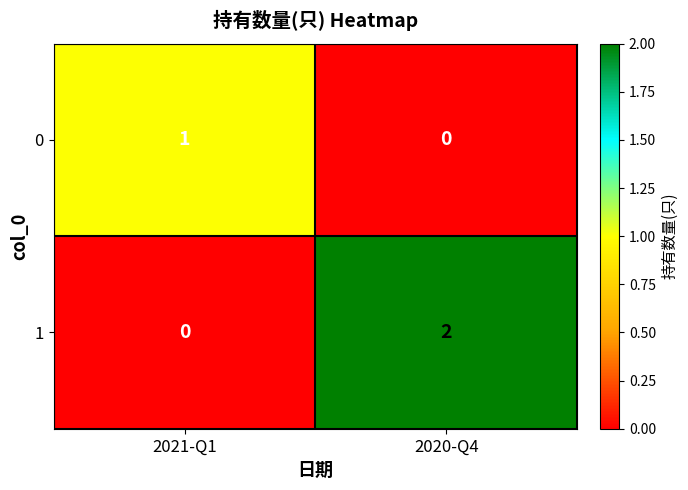

Which series has the largest total across all categories?

1